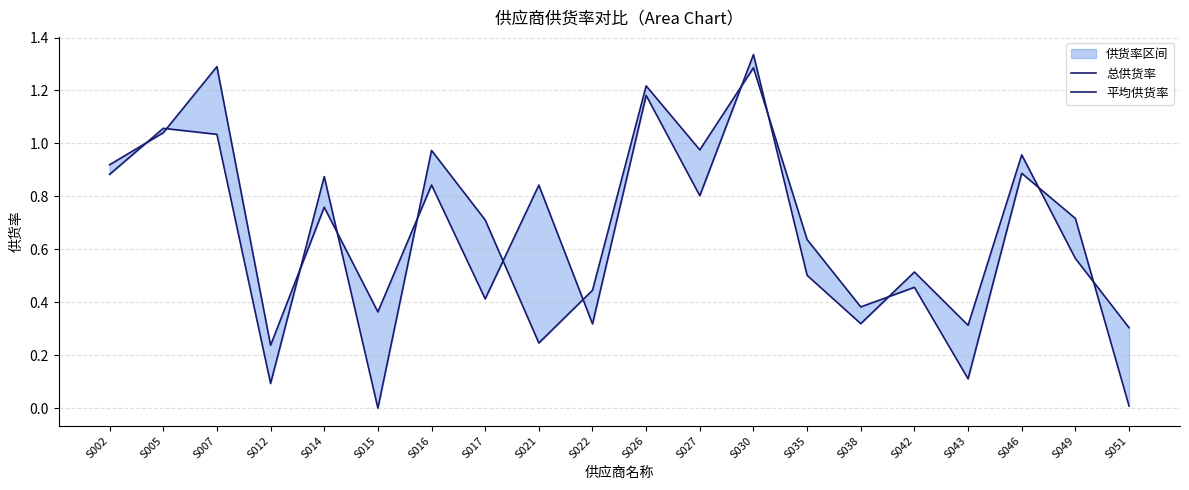

List the labels in order of 总供货率 value, largest first.

S030, S026, S005, S007, S027, S016, S046, S002, S014, S049, S017, S035, S042, S022, S038, S021, S043, S012, S051, S015